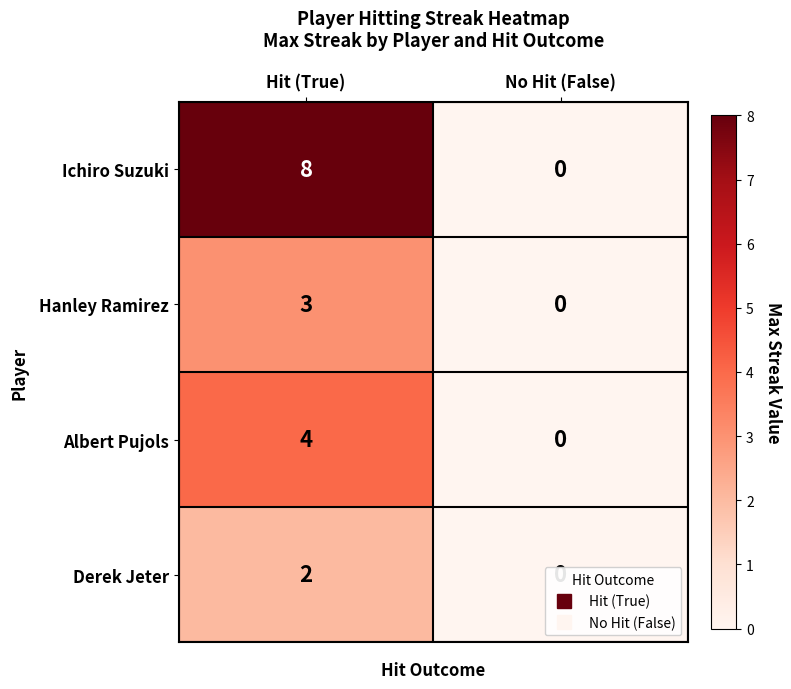

At which category is the sum across all series the highest?

Hit (True)